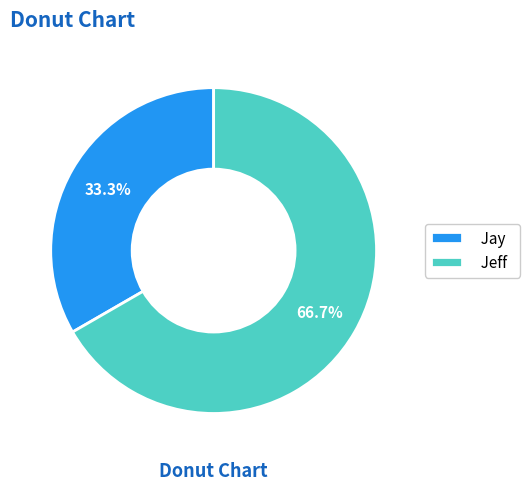

Is there any slice that represents more than half of the pie?

Yes